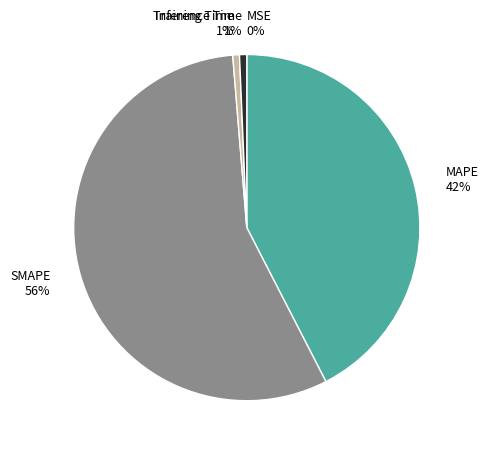

To the nearest percent, what is the difference between the largest and smallest slice percentages?

56%